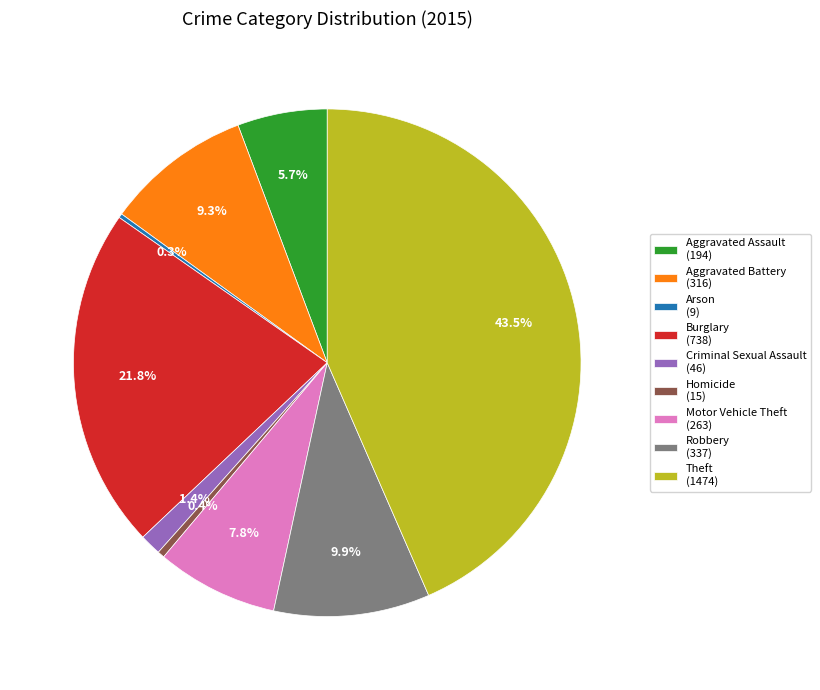

Which has a higher value, Criminal Sexual Assault (46) or Homicide (15)?

Criminal Sexual Assault (46)